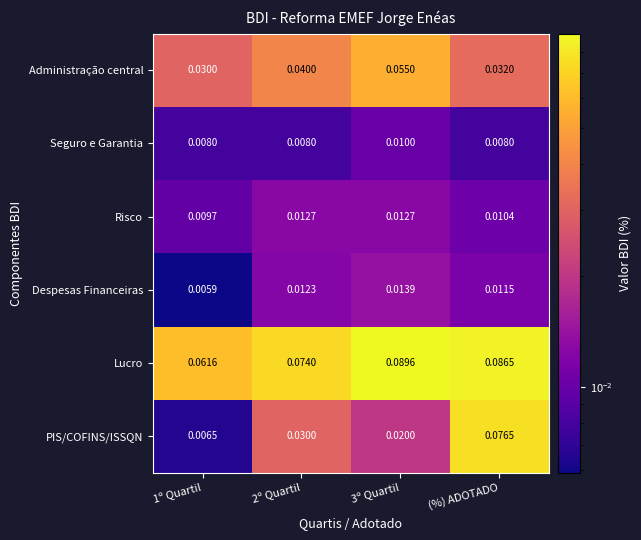

Rank the series at 2º Quartil from highest to lowest value.

Lucro, Administração central, PIS/COFINS/ISSQN, Risco, Despesas Financeiras, Seguro e Garantia